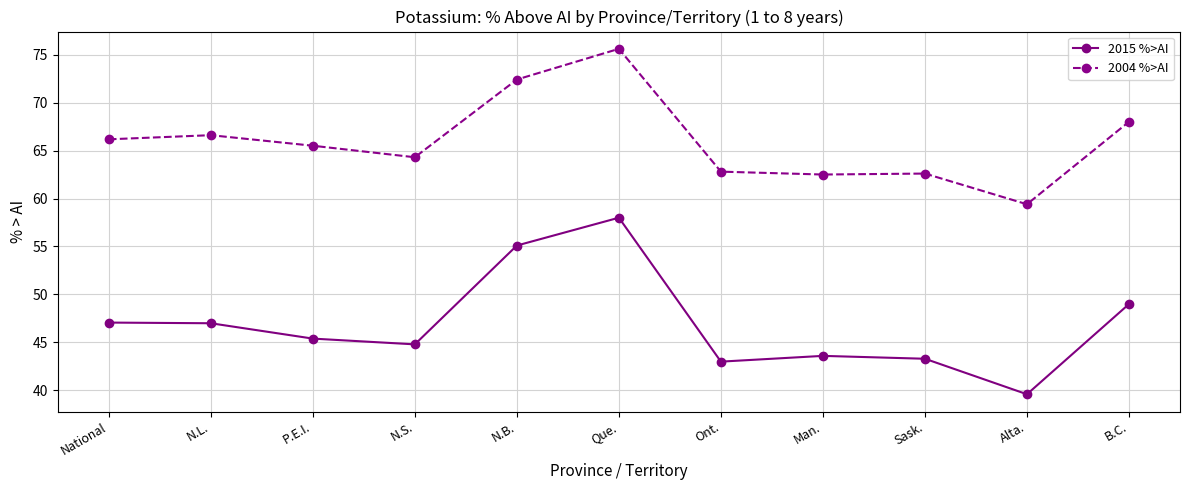

How many values in the 2015 %>AI series are below 45?

5